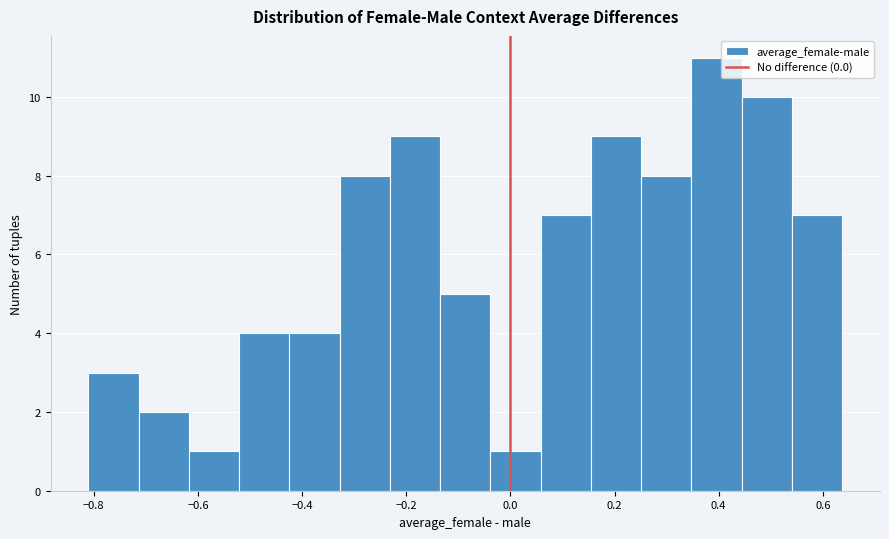

What is the height of the bar covering -0.14 to -0.04 on the x-axis? Neither the bar edges nor the heights are printed on the chart, so give them approximately, as read against the axes.

5